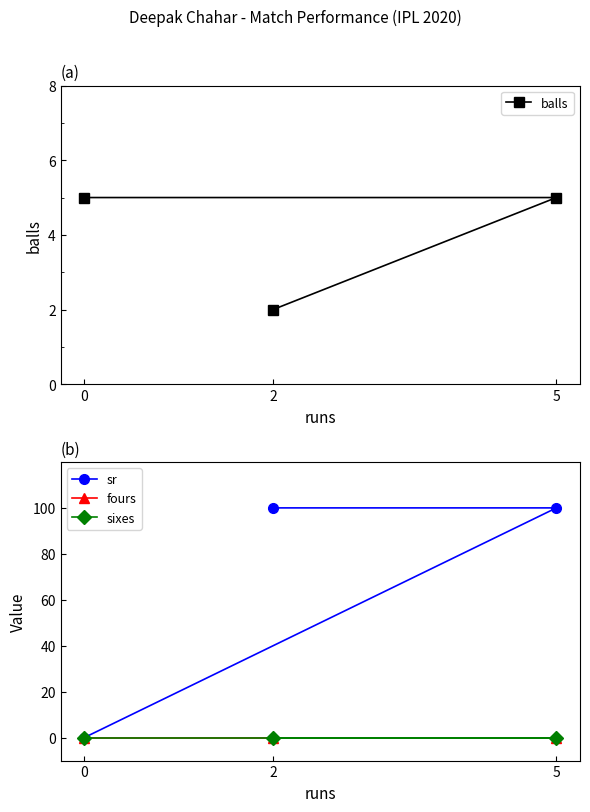

What value does the sr series have at 2?

100